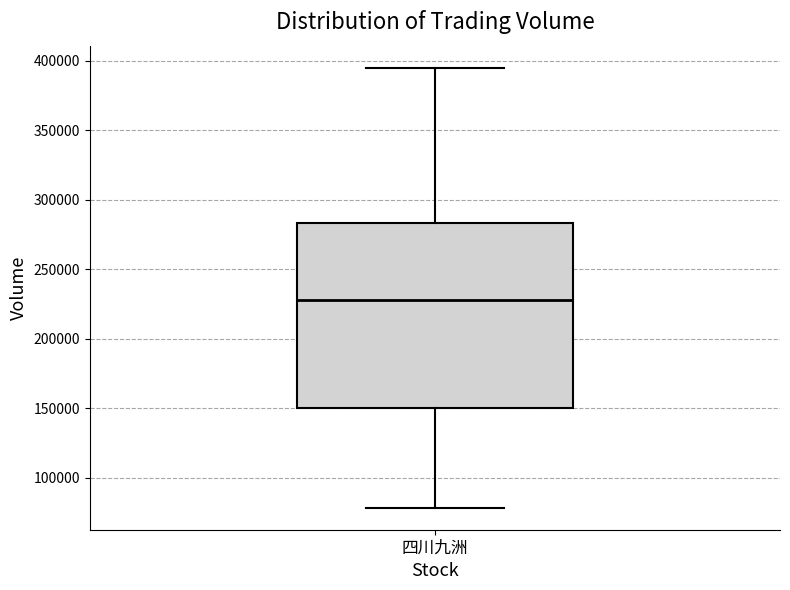

Transcribe this box plot: give where the median line is, the range the box spans, and where the two whiskers end, as read against the y-axis. The values are not printed on the chart, so give them approximately, as read against the axis.

median 230000, box 150000 to 285000, whiskers 80000 to 395000